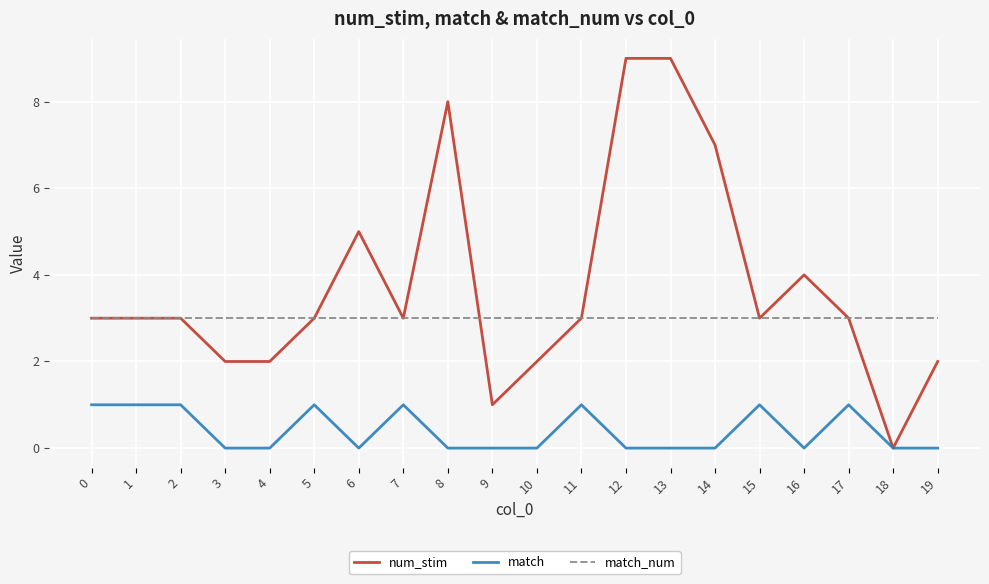

What is the sum of the num_stim values at 12 and 9?

10